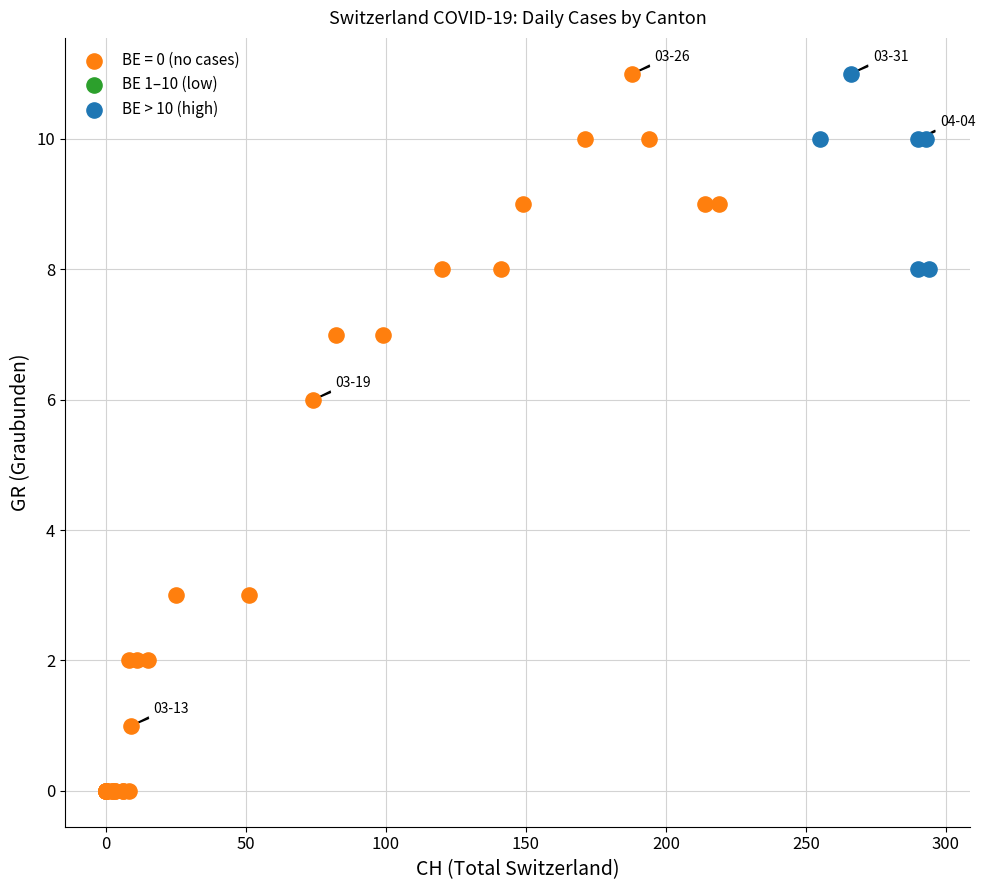

Which series has the largest Y range (max minus min)?

BE = 0 (no cases)